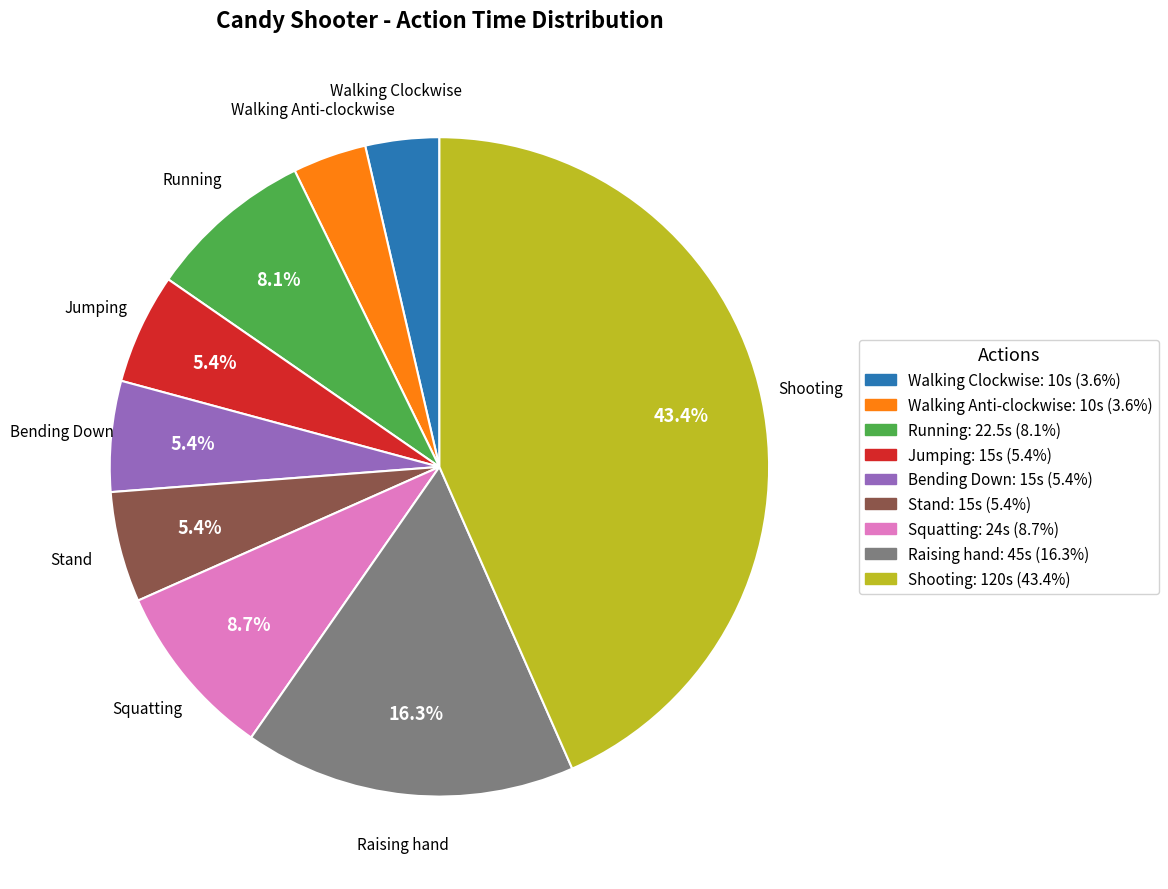

To the nearest percent, what portion does Squatting represent?

9%